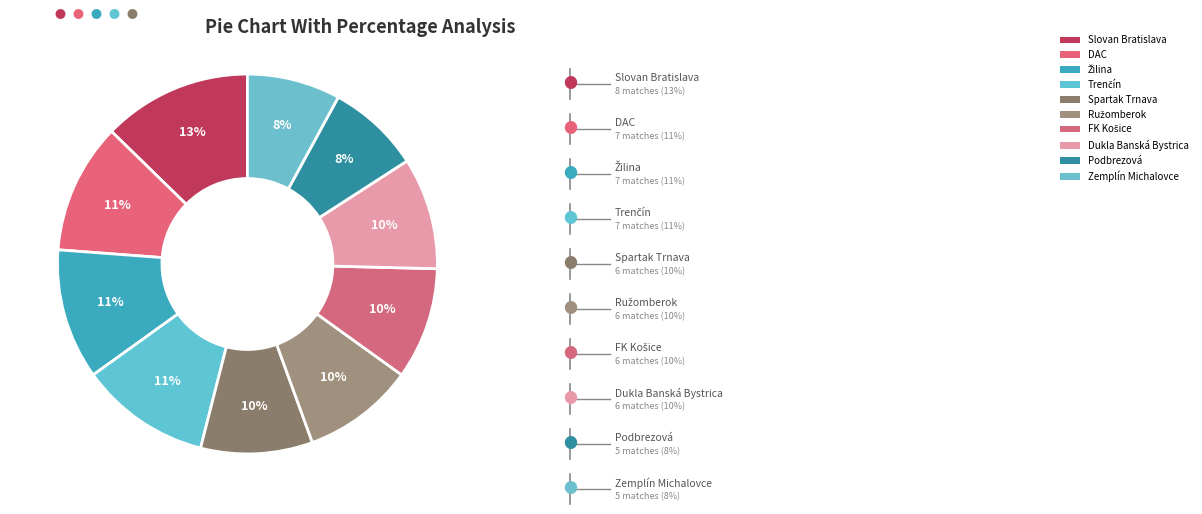

Between Ružomberok and FK Košice, which is larger?

Ružomberok